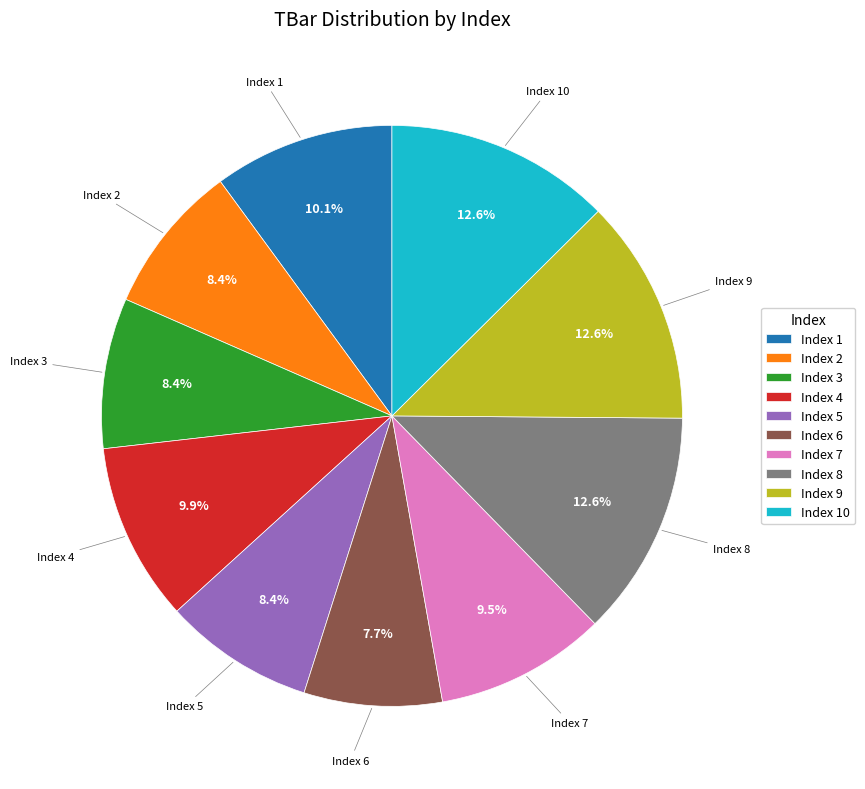

How many slices are in this pie chart?

10